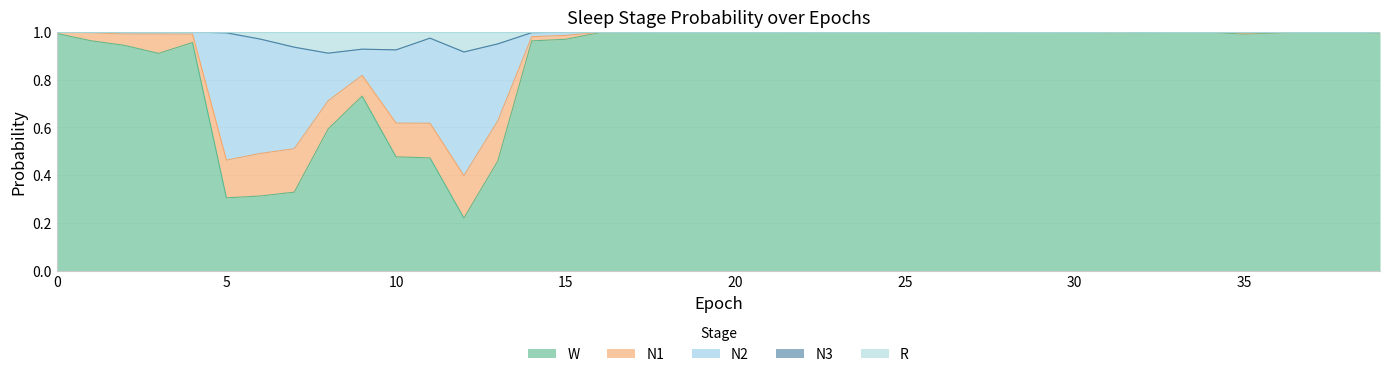

What is the sum of all W values?

34.5